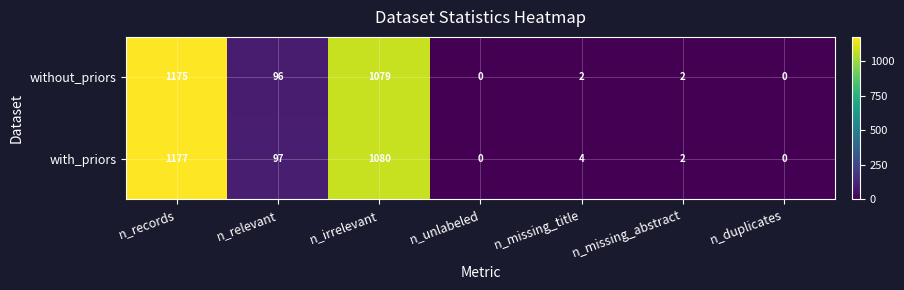

What is the difference between the second highest and second lowest values in the with_priors series?

1080